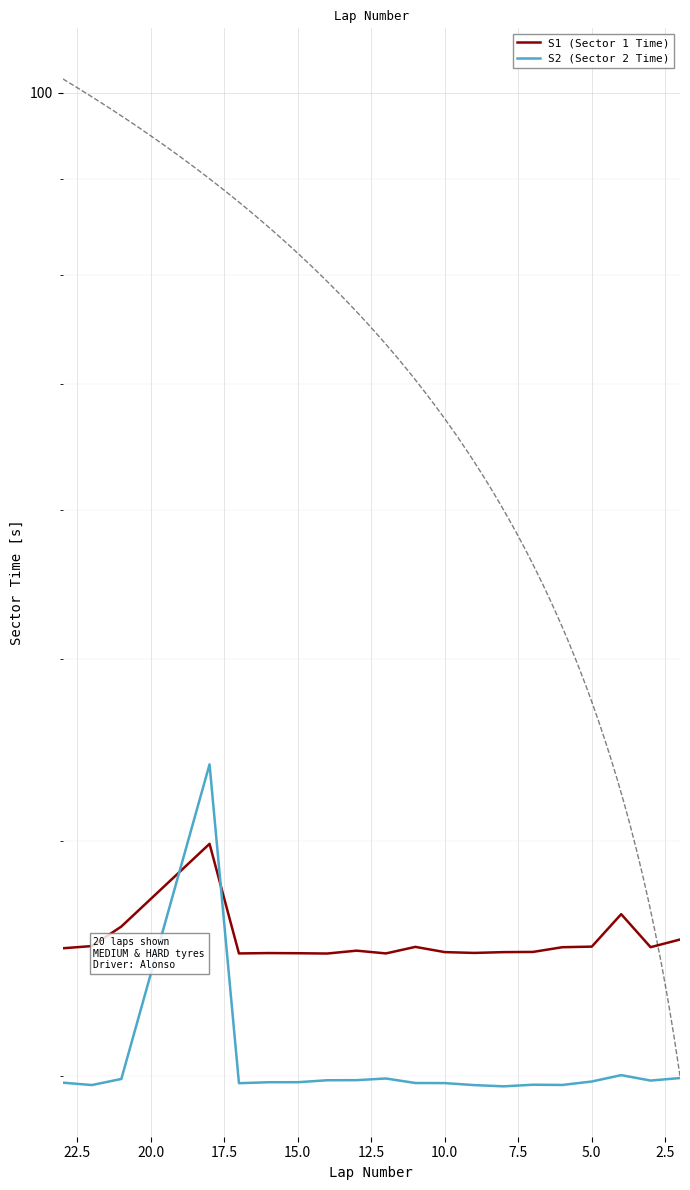

At how many categories does at least one series exceed 38?

1